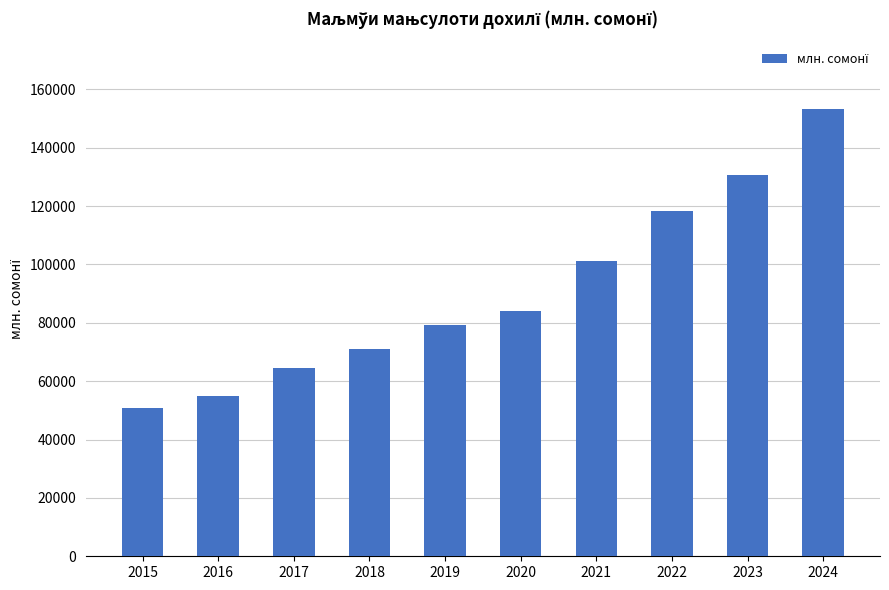

At which label does the data first exceed 83958?

2020